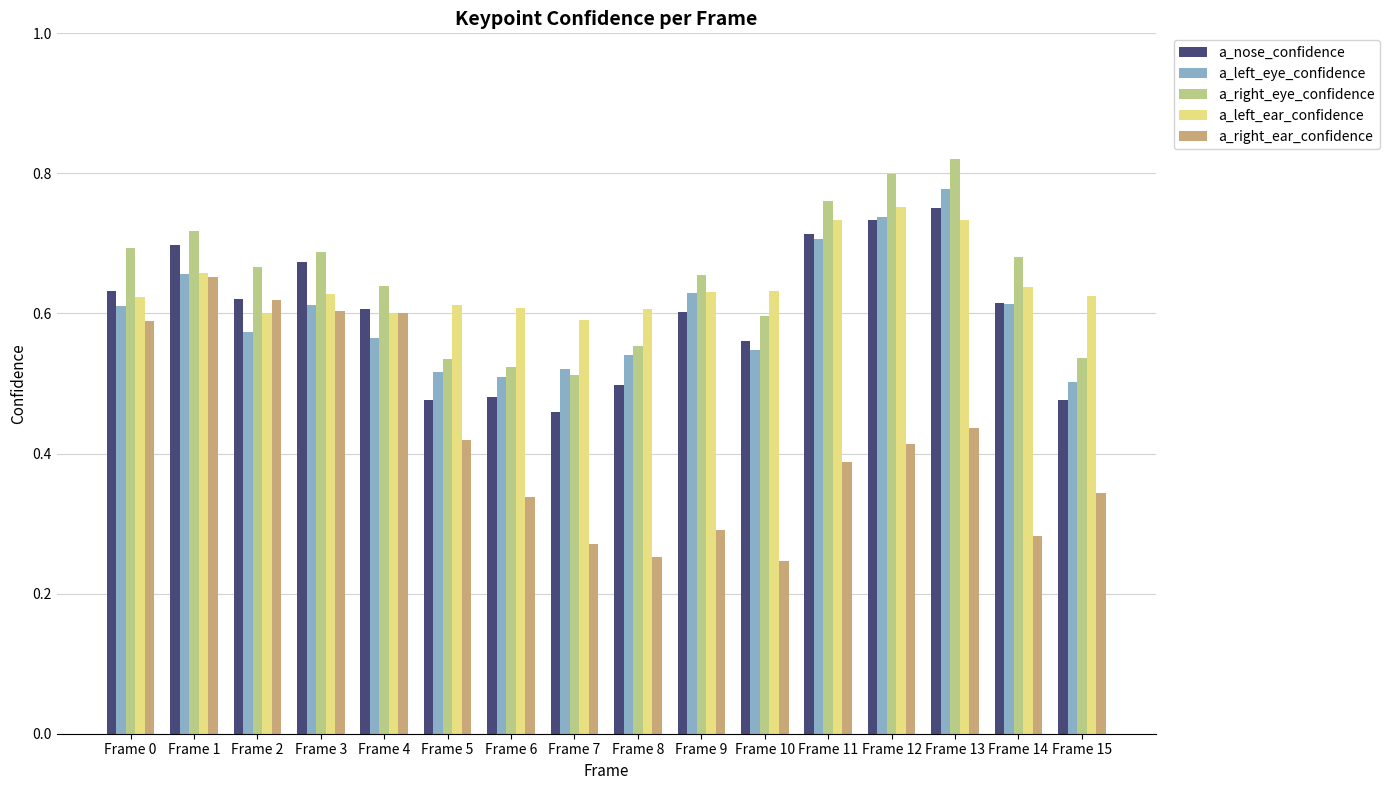

The a_right_eye_confidence series shows 0.5 at Frame 6. True or false?

True